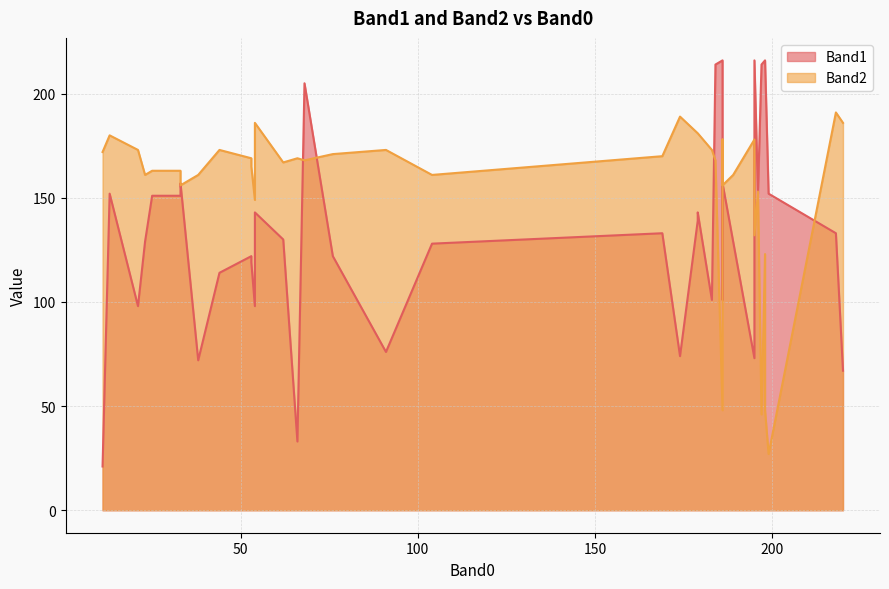

How many interior local peaks does the Band2 series have?

11